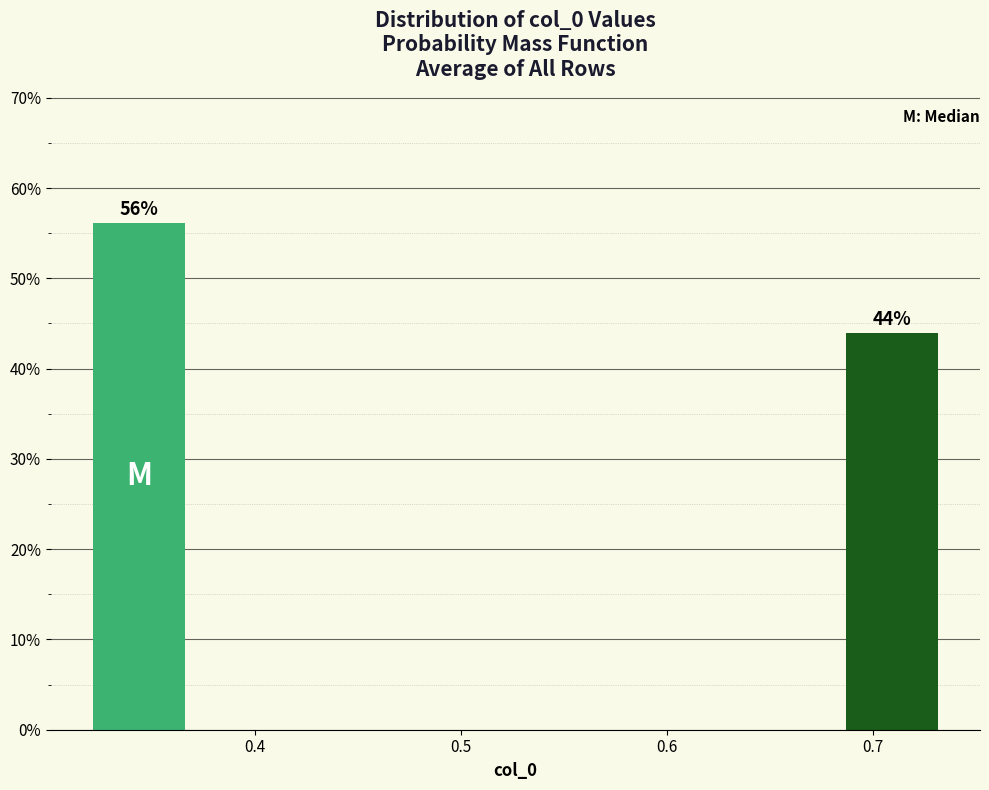

Which range on the x-axis has the tallest bar?

0.32 to 0.37